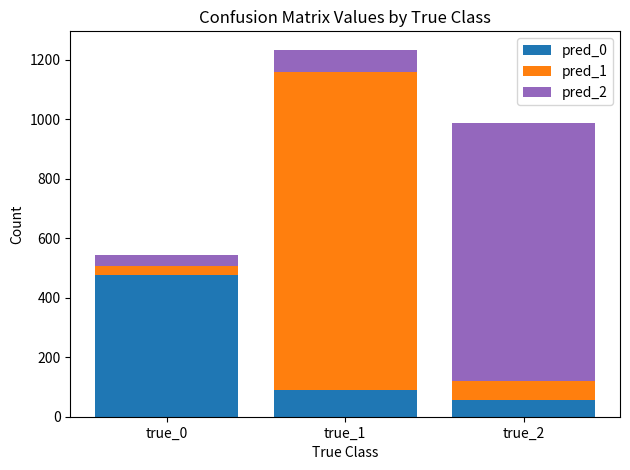

Is it true that pred_0 equals 477 at true_0?

True